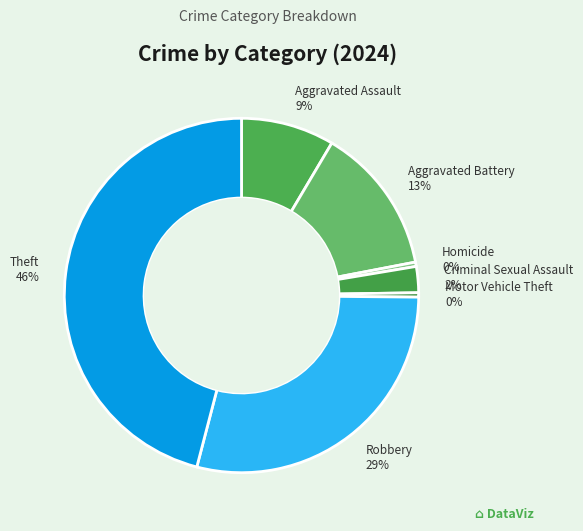

How many segments does this pie chart have?

7